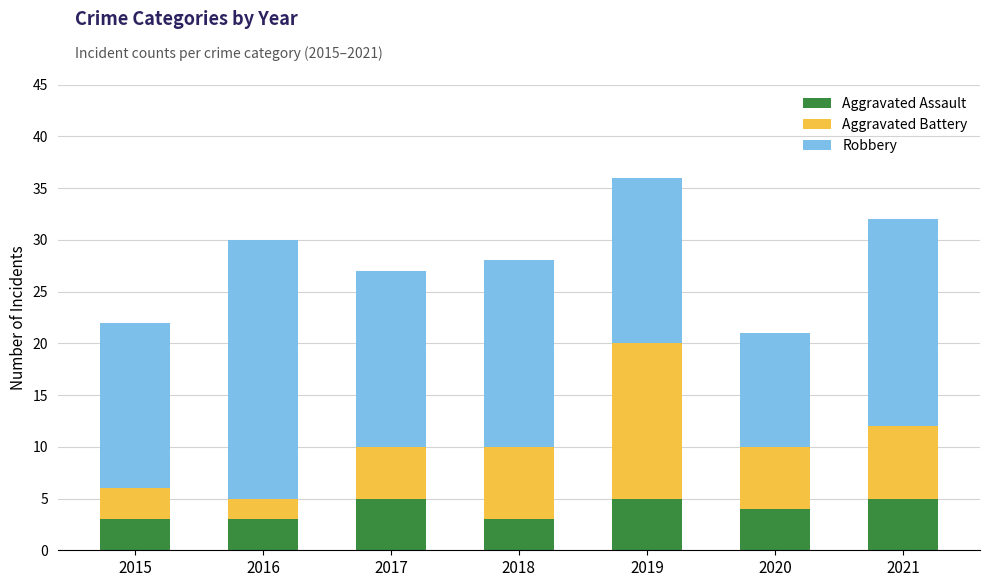

What is the difference between the maximum and second lowest values in the Aggravated Assault series?

2